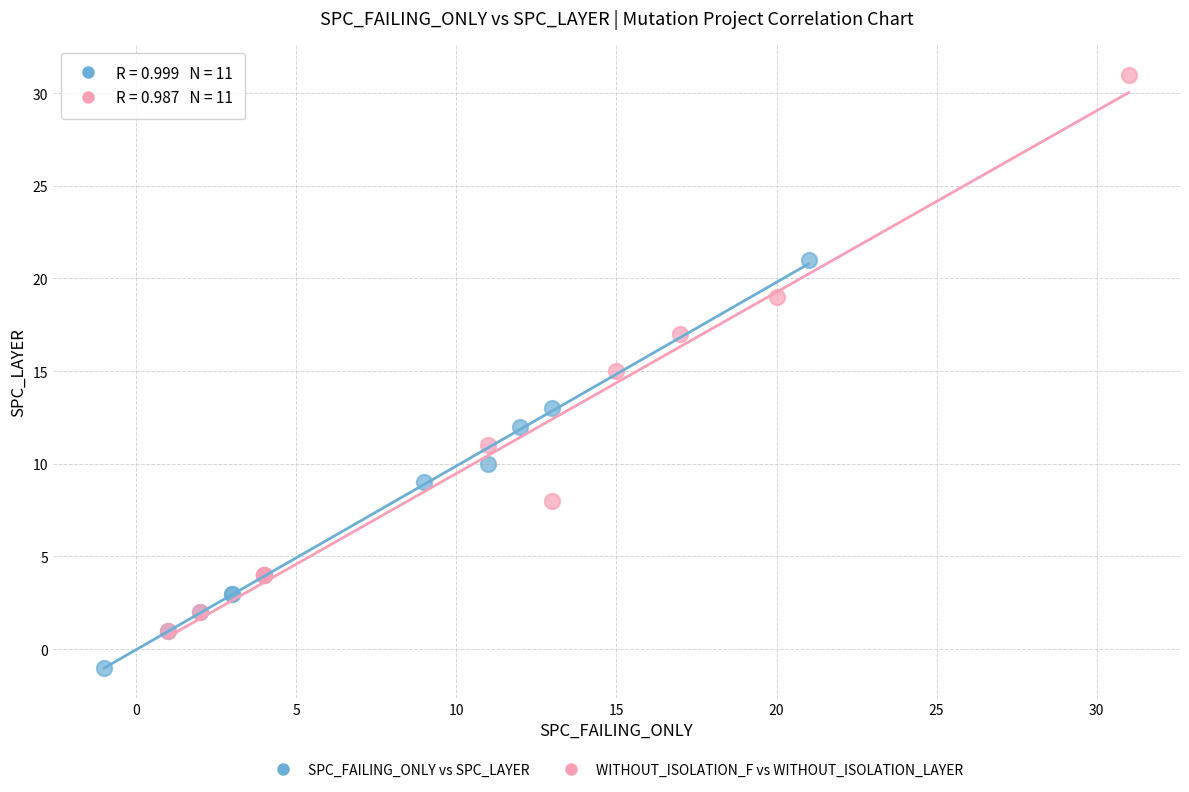

Which series has the widest spread of Y values?

WITHOUT_ISOLATION_F vs WITHOUT_ISOLATION_LAYER